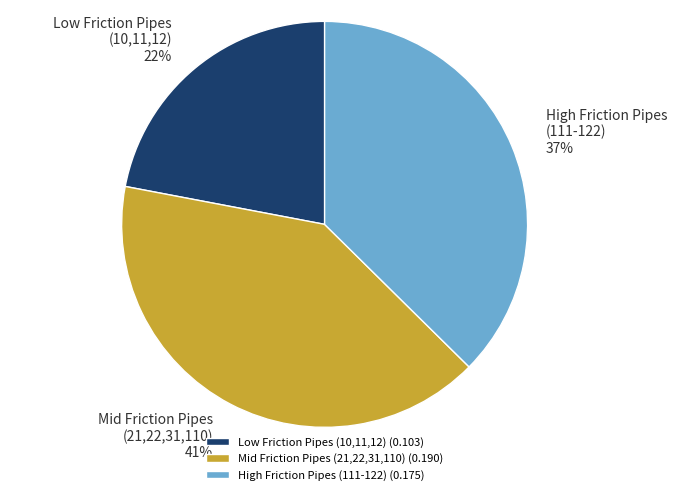

True or false: High Friction Pipes (111-122) (0.175) accounts for 37% of the total.

True